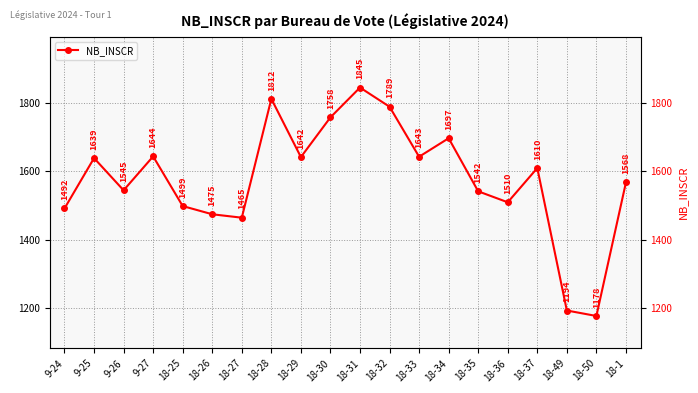

Which has a higher value, 18-26 or 18-28?

18-28